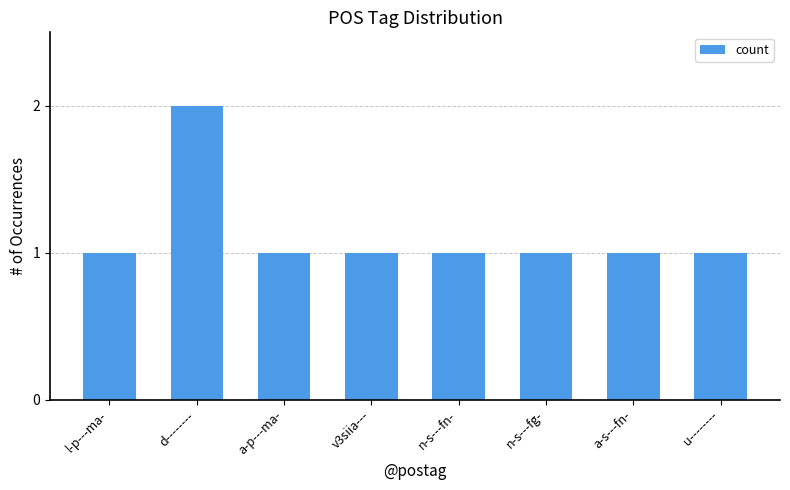

Approximately how many times larger is the value at a-p---ma- compared to u--------?

1.0